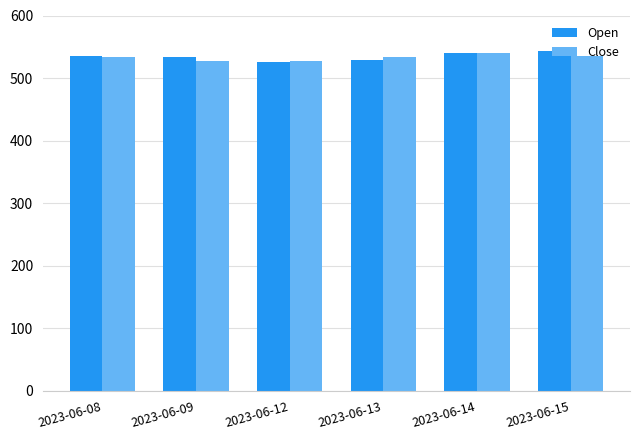

What is the approximate value of Close at 2023-06-14?

540.6